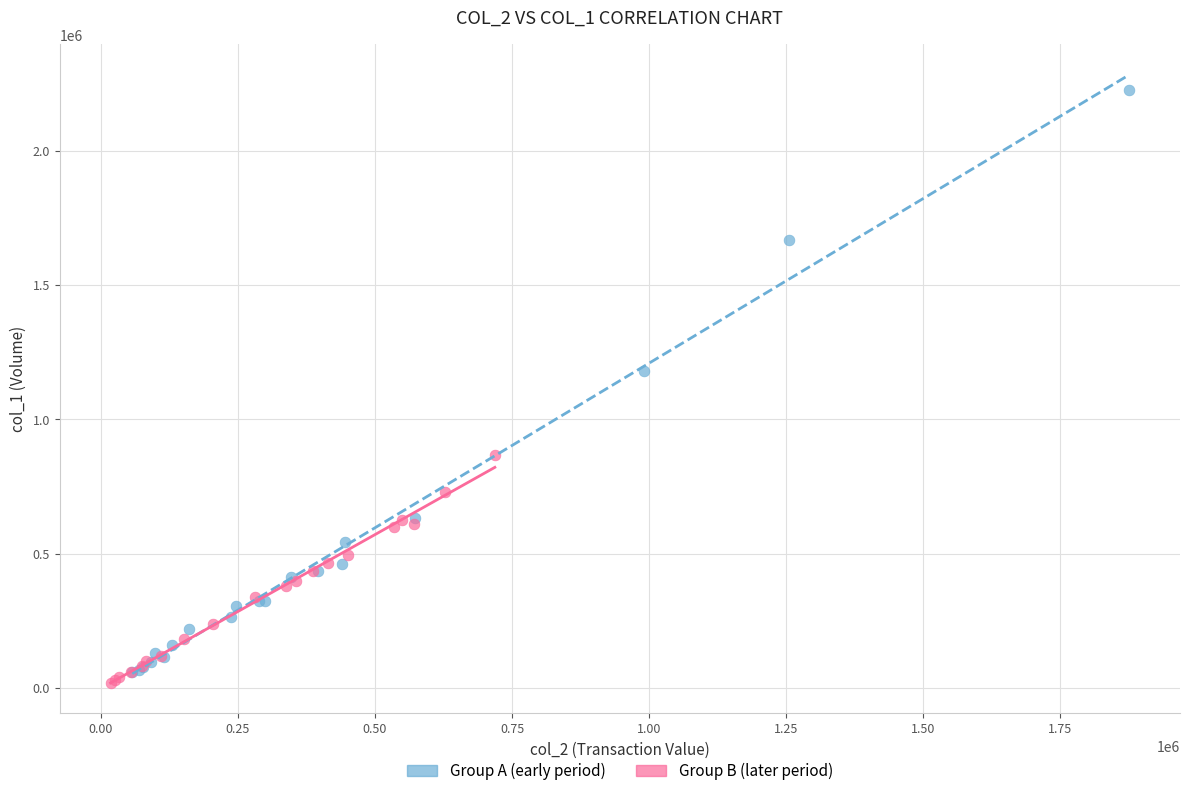

Which series contains the highest Y value?

Group A (early period)